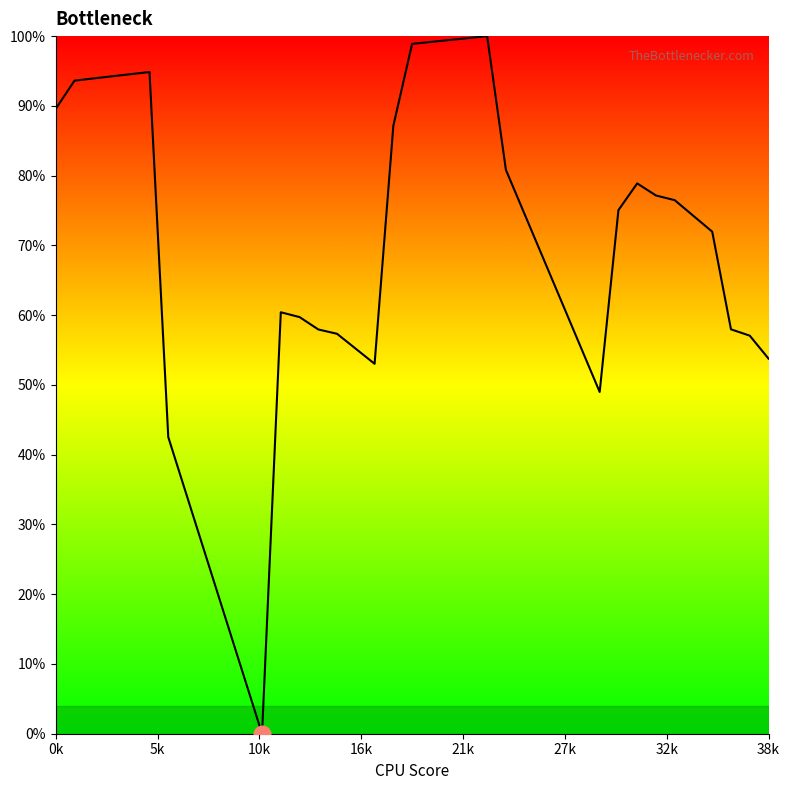

What is the difference between the maximum and minimum values?

100.0